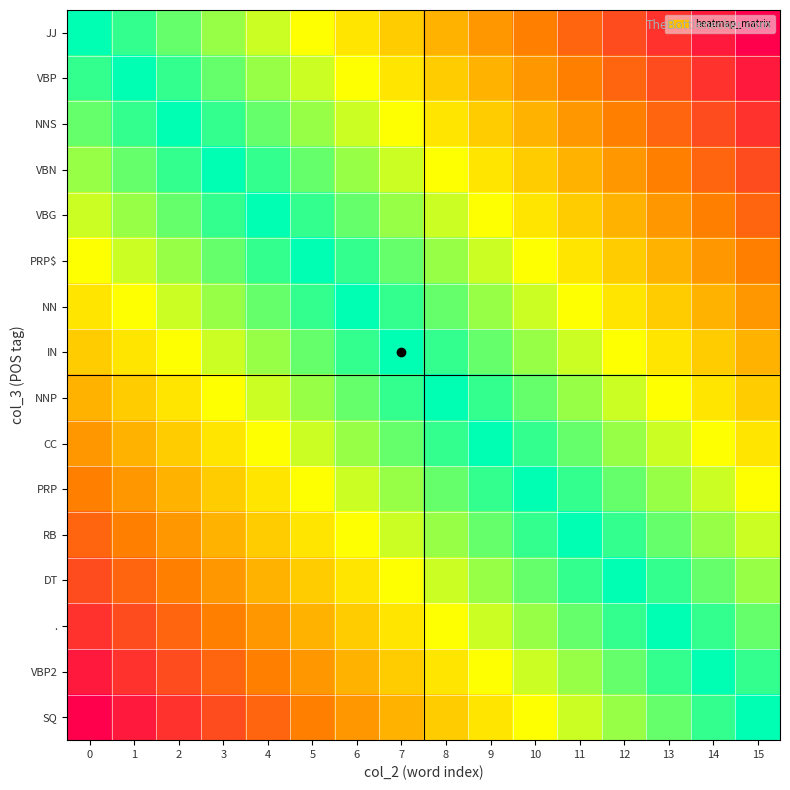

Reading right to left, extract all data points from this chart.

JJ: 15=1.0	14=0.9	13=0.9	12=0.8	11=0.7	10=0.7	9=0.6	8=0.5	7=0.5	6=0.4	5=0.3	4=0.3	3=0.2	2=0.1	1=0.1	0=0.0
VBP: 15=0.9	14=0.9	13=0.8	12=0.7	11=0.7	10=0.6	9=0.5	8=0.5	7=0.4	6=0.3	5=0.3	4=0.2	3=0.1	2=0.1	1=0.0	0=0.1
NNS: 15=0.9	14=0.8	13=0.7	12=0.7	11=0.6	10=0.5	9=0.5	8=0.4	7=0.3	6=0.3	5=0.2	4=0.1	3=0.1	2=0.0	1=0.1	0=0.1
VBN: 15=0.8	14=0.7	13=0.7	12=0.6	11=0.5	10=0.5	9=0.4	8=0.3	7=0.3	6=0.2	5=0.1	4=0.1	3=0.0	2=0.1	1=0.1	0=0.2
VBG: 15=0.7	14=0.7	13=0.6	12=0.5	11=0.5	10=0.4	9=0.3	8=0.3	7=0.2	6=0.1	5=0.1	4=0.0	3=0.1	2=0.1	1=0.2	0=0.3
PRP$: 15=0.7	14=0.6	13=0.5	12=0.5	11=0.4	10=0.3	9=0.3	8=0.2	7=0.1	6=0.1	5=0.0	4=0.1	3=0.1	2=0.2	1=0.3	0=0.3
NN: 15=0.6	14=0.5	13=0.5	12=0.4	11=0.3	10=0.3	9=0.2	8=0.1	7=0.1	6=0.0	5=0.1	4=0.1	3=0.2	2=0.3	1=0.3	0=0.4
IN: 15=0.5	14=0.5	13=0.4	12=0.3	11=0.3	10=0.2	9=0.1	8=0.1	7=0.0	6=0.1	5=0.1	4=0.2	3=0.3	2=0.3	1=0.4	0=0.5
NNP: 15=0.5	14=0.4	13=0.3	12=0.3	11=0.2	10=0.1	9=0.1	8=0.0	7=0.1	6=0.1	5=0.2	4=0.3	3=0.3	2=0.4	1=0.5	0=0.5
CC: 15=0.4	14=0.3	13=0.3	12=0.2	11=0.1	10=0.1	9=0.0	8=0.1	7=0.1	6=0.2	5=0.3	4=0.3	3=0.4	2=0.5	1=0.5	0=0.6
PRP: 15=0.3	14=0.3	13=0.2	12=0.1	11=0.1	10=0.0	9=0.1	8=0.1	7=0.2	6=0.3	5=0.3	4=0.4	3=0.5	2=0.5	1=0.6	0=0.7
RB: 15=0.3	14=0.2	13=0.1	12=0.1	11=0.0	10=0.1	9=0.1	8=0.2	7=0.3	6=0.3	5=0.4	4=0.5	3=0.5	2=0.6	1=0.7	0=0.7
DT: 15=0.2	14=0.1	13=0.1	12=0.0	11=0.1	10=0.1	9=0.2	8=0.3	7=0.3	6=0.4	5=0.5	4=0.5	3=0.6	2=0.7	1=0.7	0=0.8
.: 15=0.1	14=0.1	13=0.0	12=0.1	11=0.1	10=0.2	9=0.3	8=0.3	7=0.4	6=0.5	5=0.5	4=0.6	3=0.7	2=0.7	1=0.8	0=0.9
VBP2: 15=0.1	14=0.0	13=0.1	12=0.1	11=0.2	10=0.3	9=0.3	8=0.4	7=0.5	6=0.5	5=0.6	4=0.7	3=0.7	2=0.8	1=0.9	0=0.9
SQ: 15=0.0	14=0.1	13=0.1	12=0.2	11=0.3	10=0.3	9=0.4	8=0.5	7=0.5	6=0.6	5=0.7	4=0.7	3=0.8	2=0.9	1=0.9	0=1.0